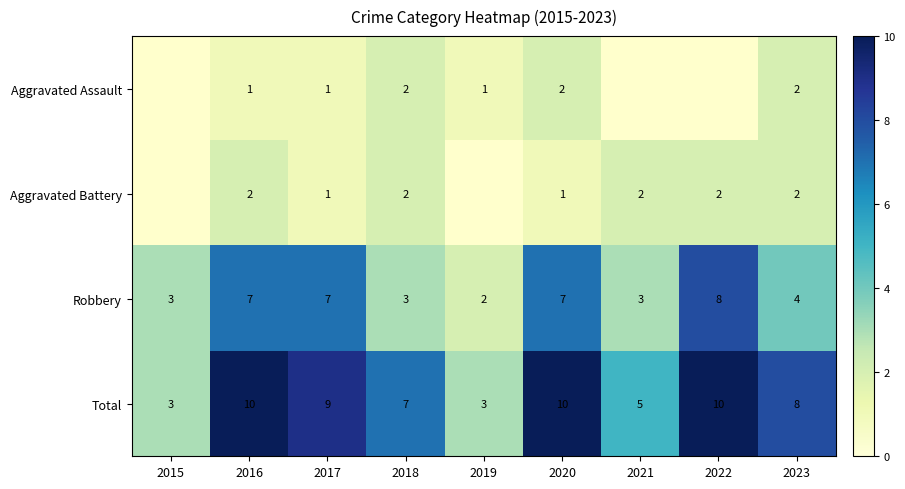

The Aggravated Assault series shows 1.0 at 2023. True or false?

False